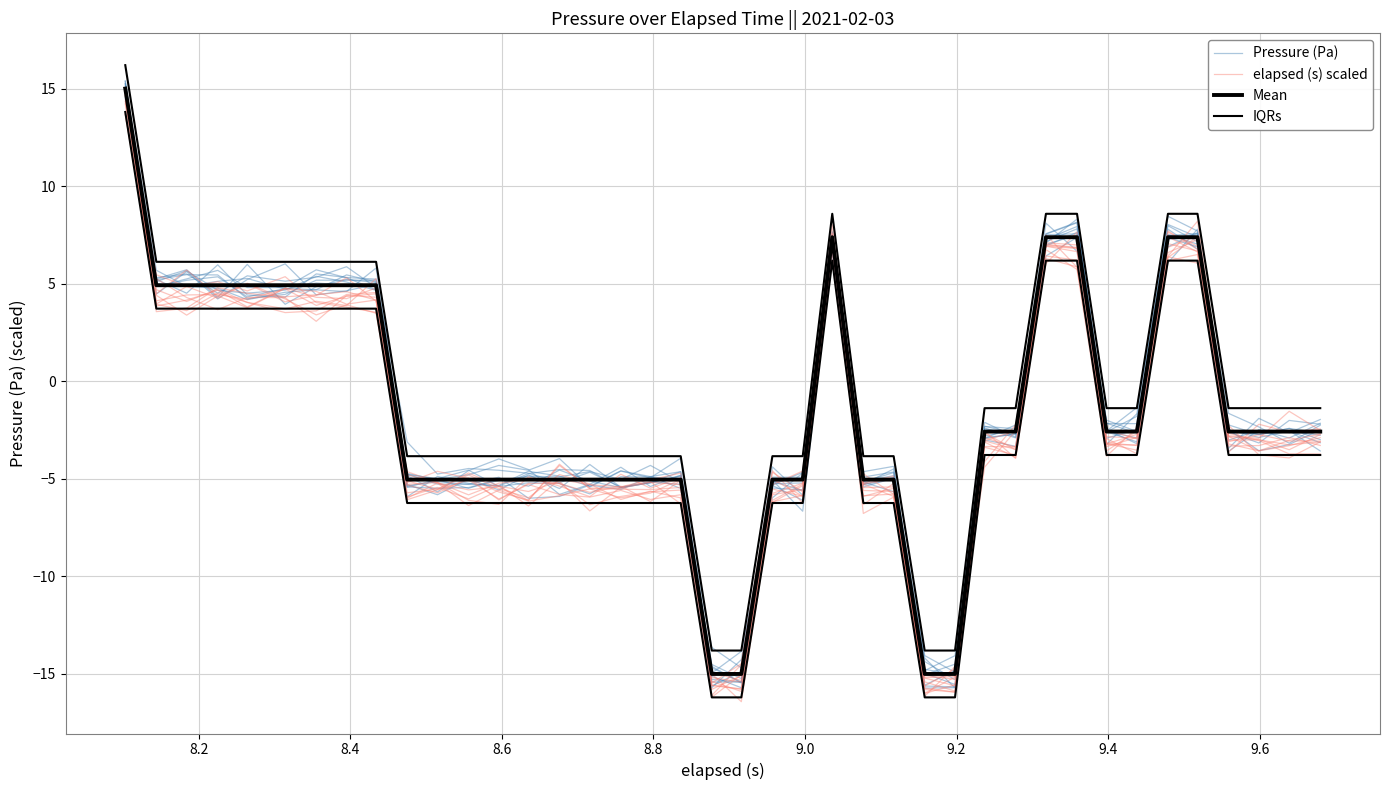

What is the average value of the Pressure (Pa) series?

-1.6